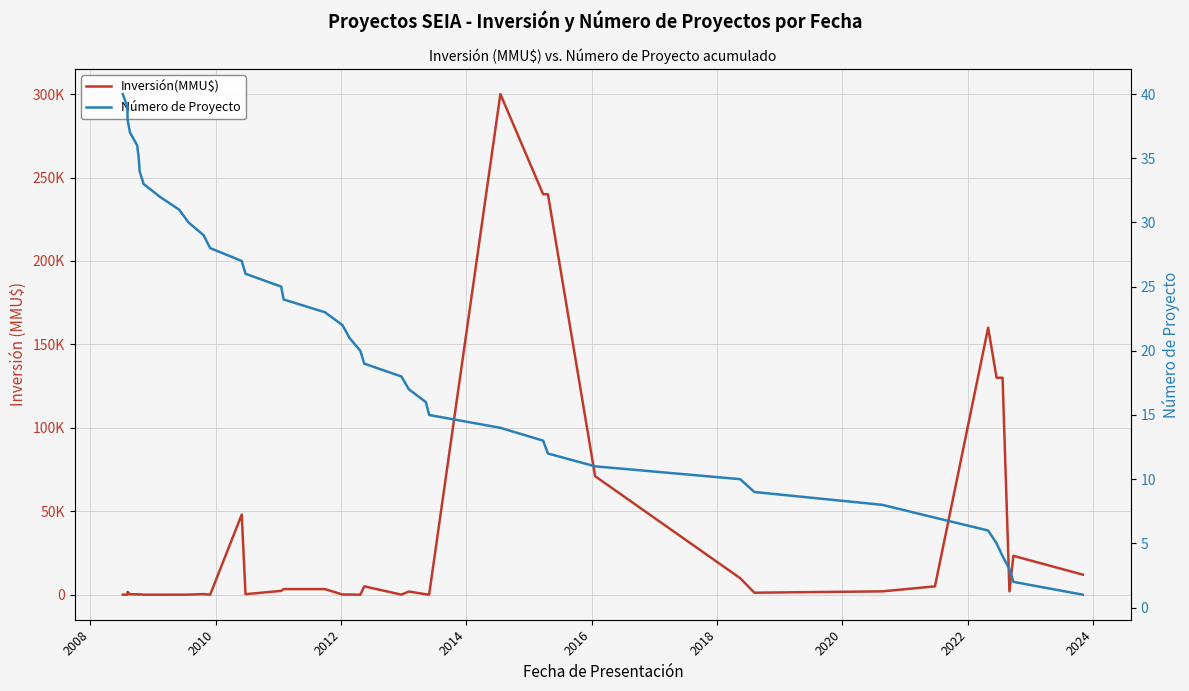

What is the difference between the maximum and minimum values in the Inversión(MMU$) series?

300000